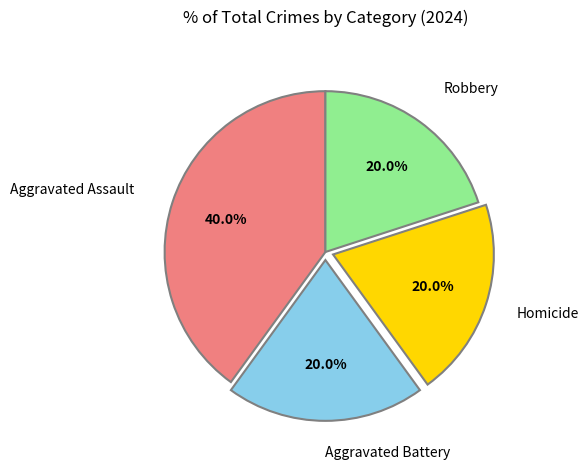

Does any single category account for the majority?

No